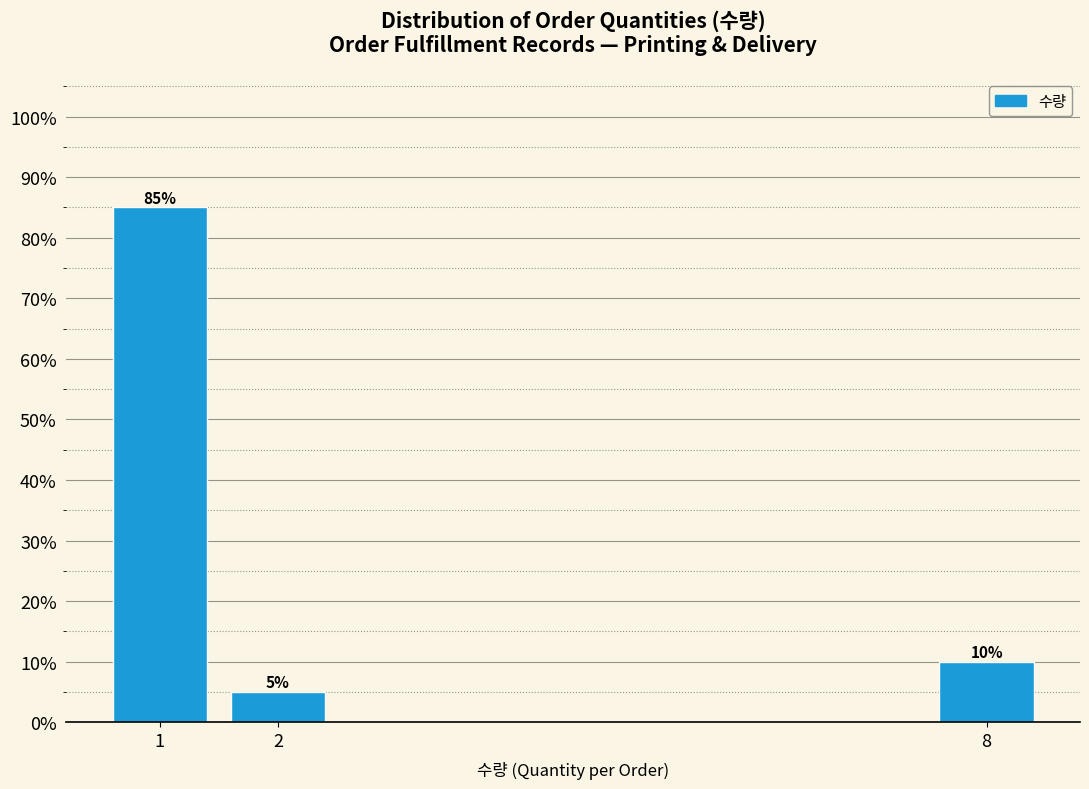

Reading left to right, list all the values displayed in this chart.

1=85	2=5	8=10